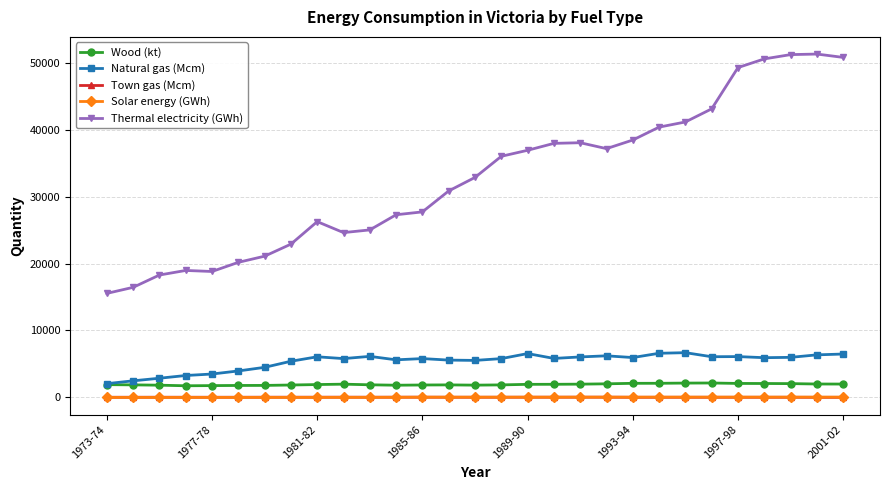

True or false: Town gas (Mcm) and Thermal electricity (GWh) intersect in this chart.

False